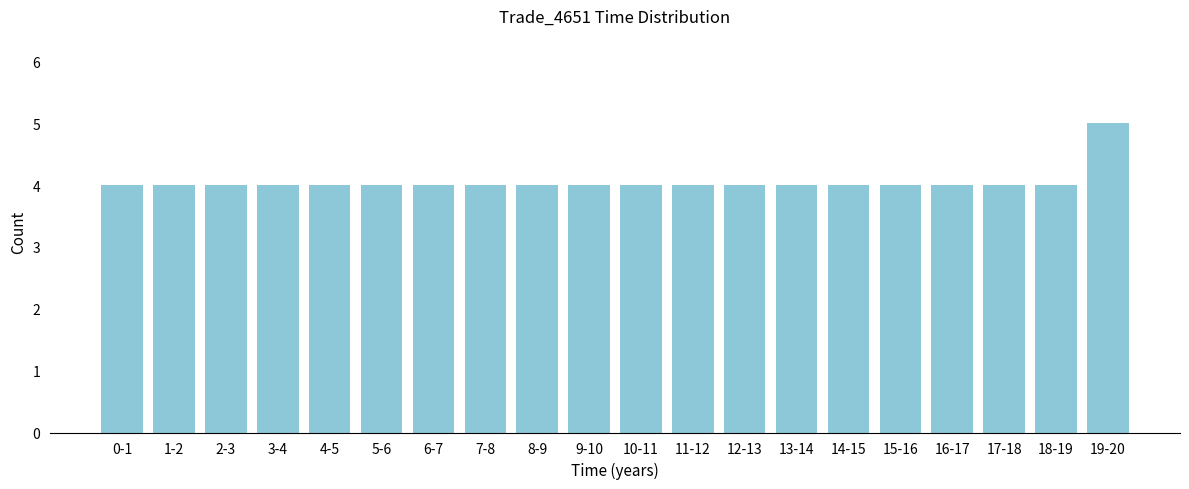

Reading right to left, transcribe all the data shown in this chart.

19-20=5	18-19=4	17-18=4	16-17=4	15-16=4	14-15=4	13-14=4	12-13=4	11-12=4	10-11=4	9-10=4	8-9=4	7-8=4	6-7=4	5-6=4	4-5=4	3-4=4	2-3=4	1-2=4	0-1=4